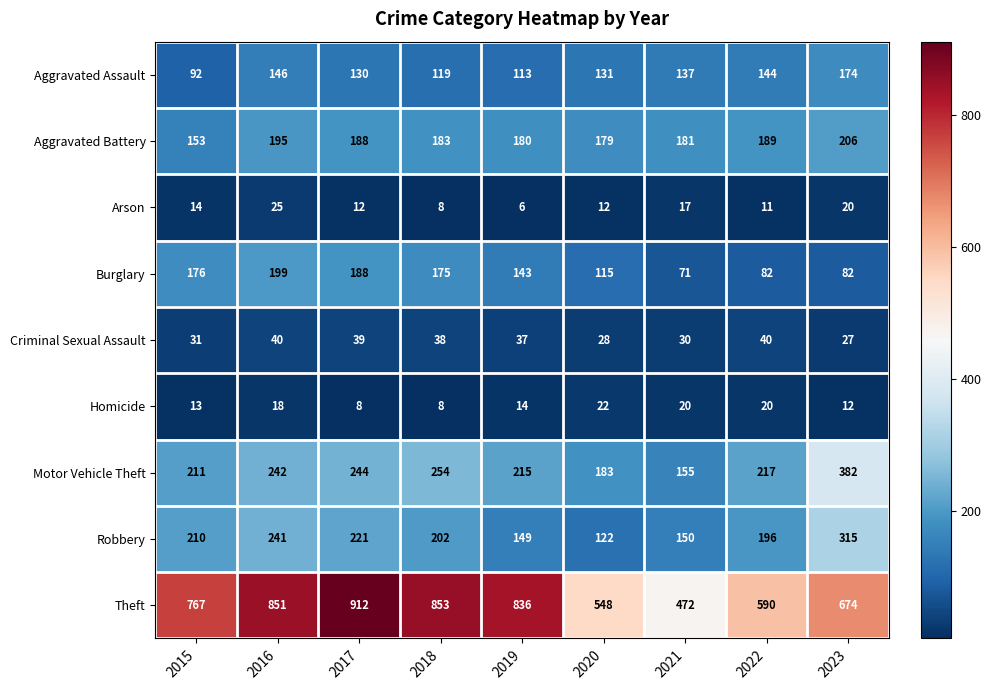

True or false: Theft has a value of 834 at 2021.

False